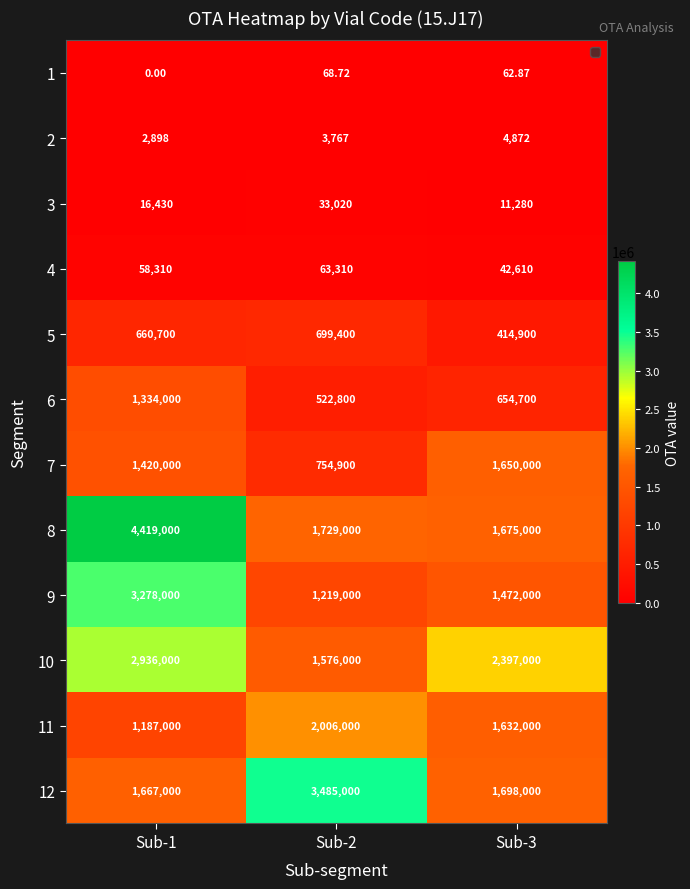

Count the number of data series in this chart.

12